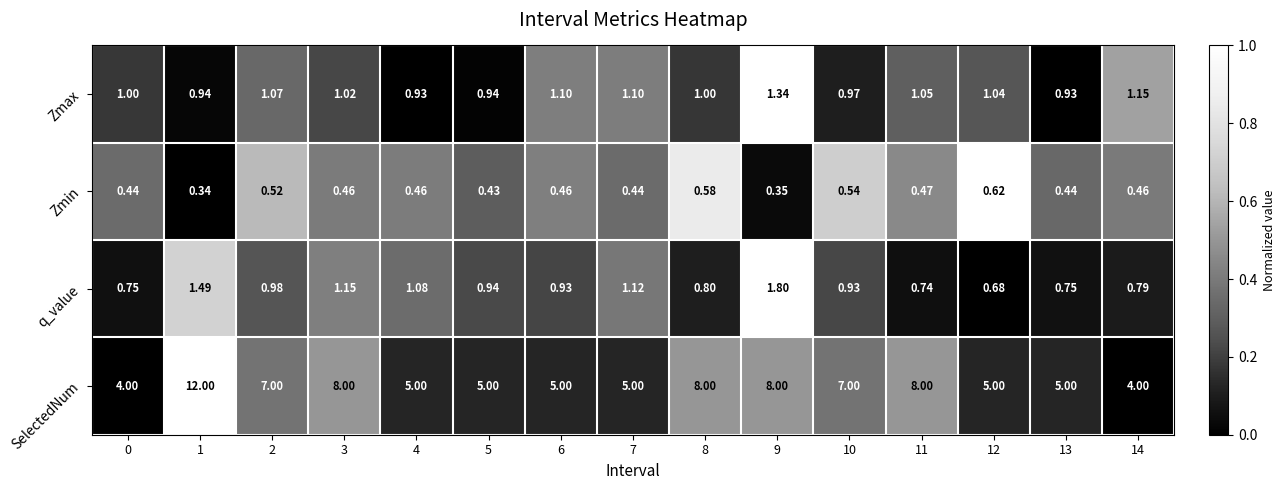

Which series has the widest spread of values?

SelectedNum